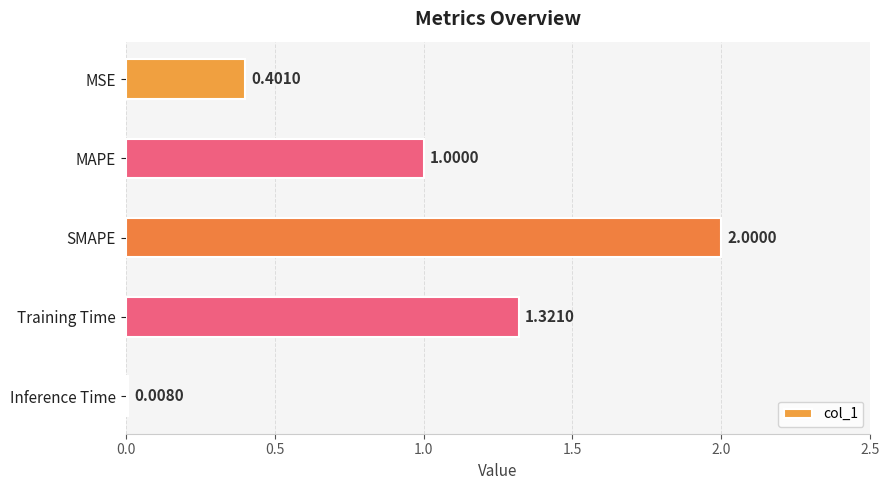

Which category has the highest value across all series?

SMAPE